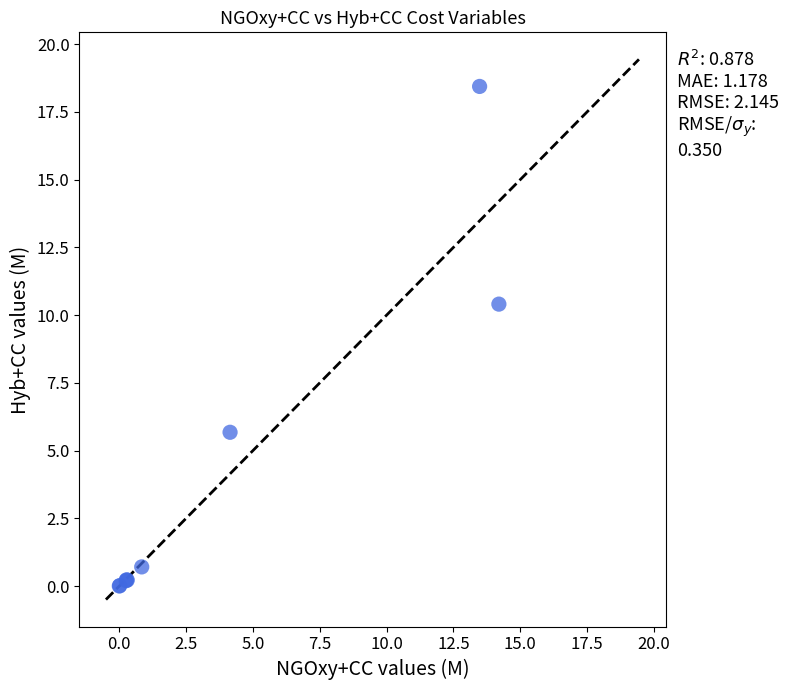

What Y value in the scatter plot is closest to 9?

10.4